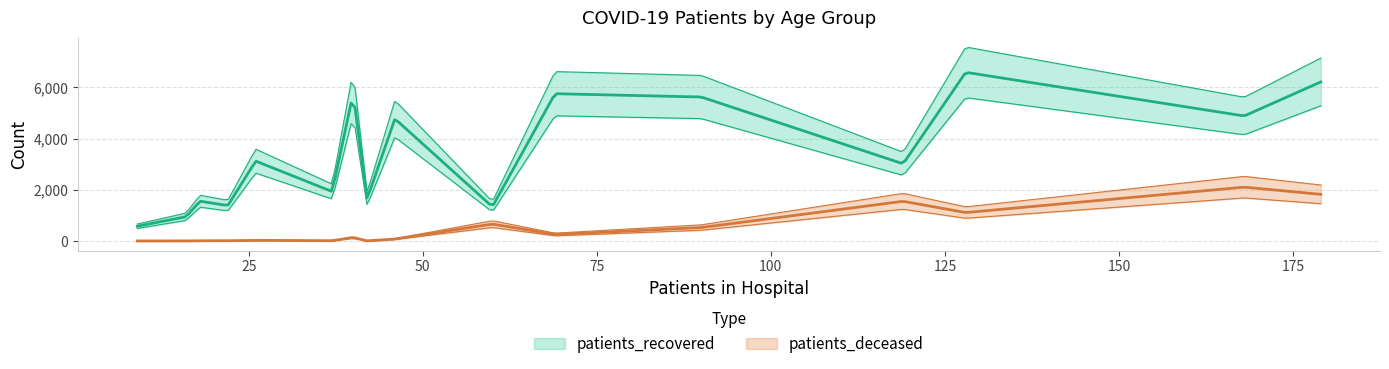

What is the difference between the second highest and second lowest values in the patients_deceased series?

1820